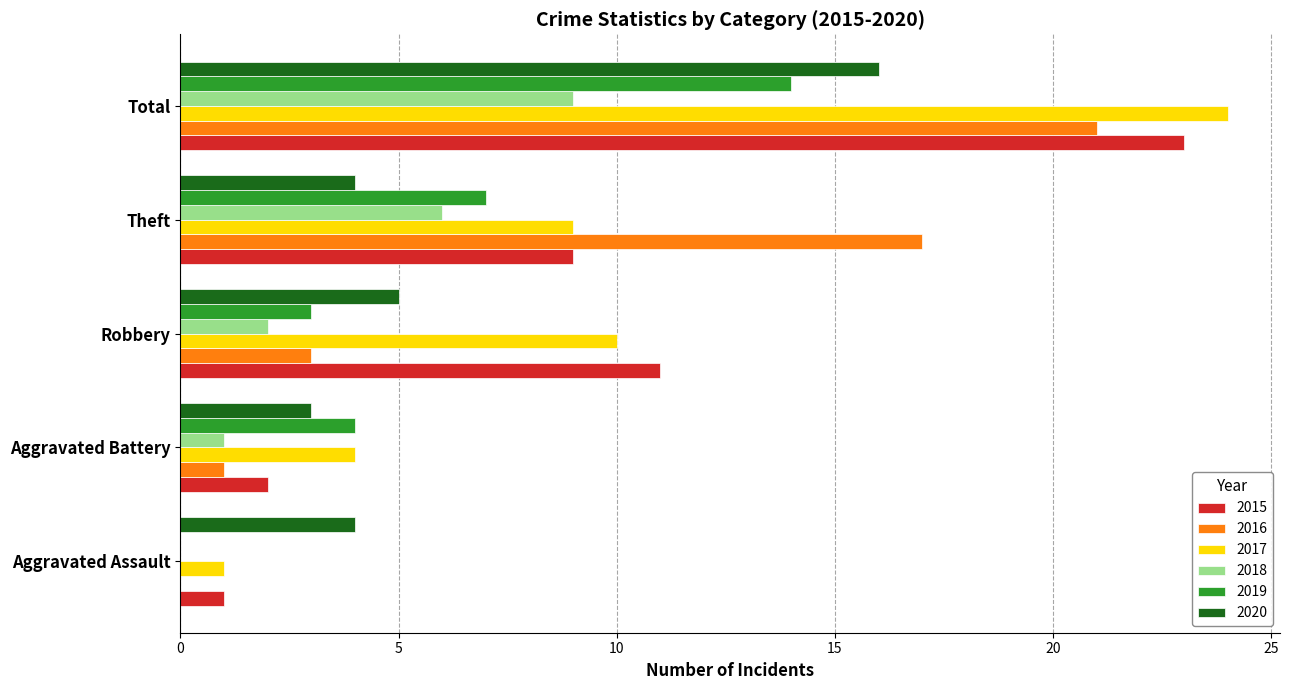

Between Theft and Total, which series saw the biggest shift?

2017